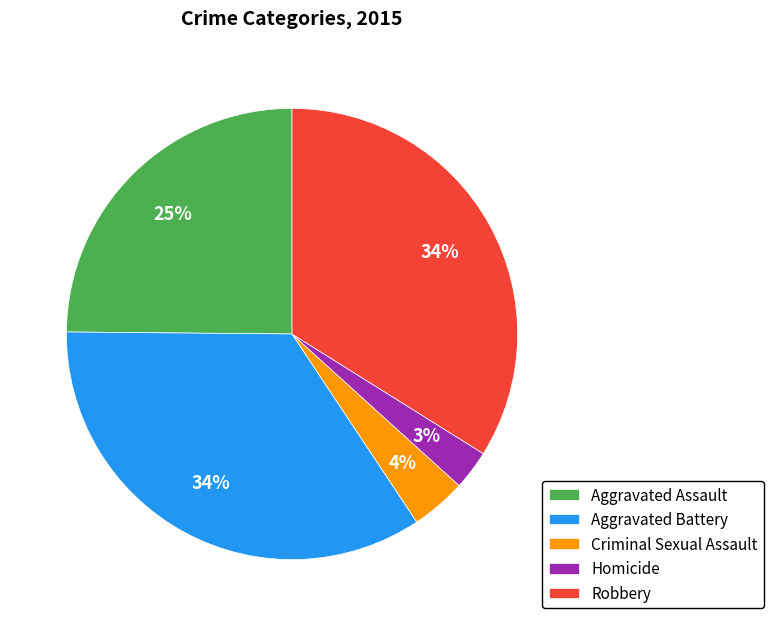

To the nearest percent, what portion does Homicide represent?

3%